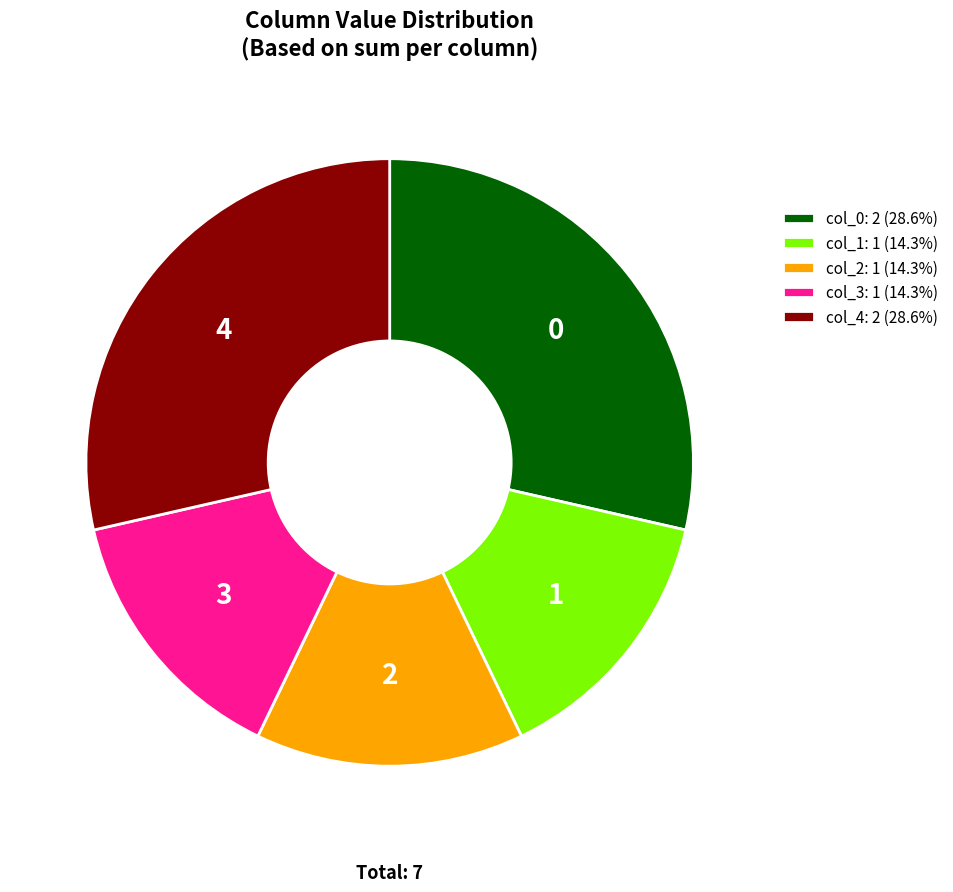

Combined, do col_2: 1 (14.3%) and col_3: 1 (14.3%) account for over 50%?

No